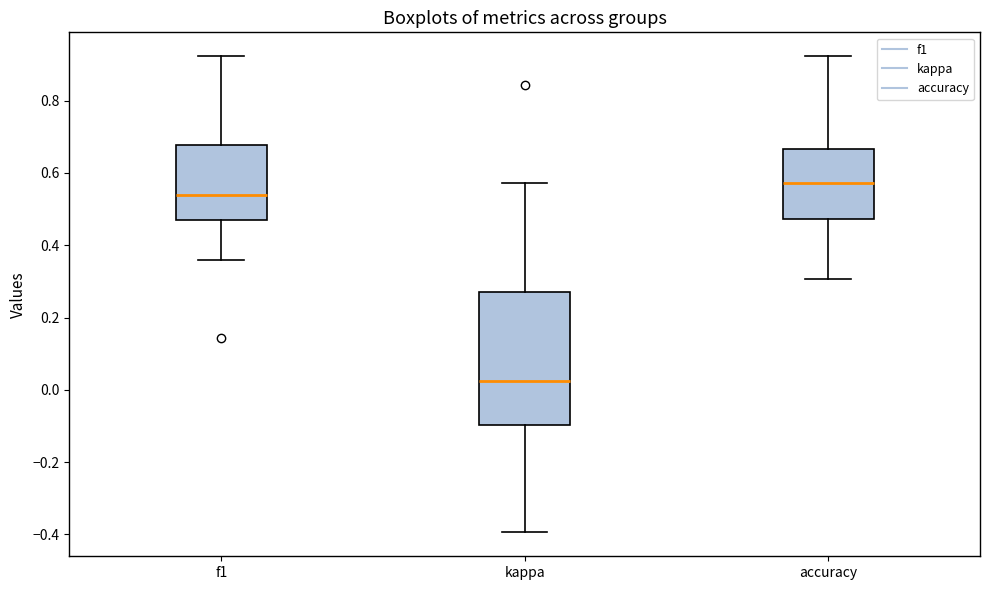

Reading left to right, read every box against the y-axis: the position of its median line, the range the box covers, and the ends of its whiskers. The values are not printed on the chart, so give them approximately, as read against the axis.

f1: median 0.54, box 0.48 to 0.68, whiskers 0.36 to 0.92
kappa: median 0.02, box -0.10 to 0.28, whiskers -0.40 to 0.58
accuracy: median 0.58, box 0.48 to 0.66, whiskers 0.30 to 0.92